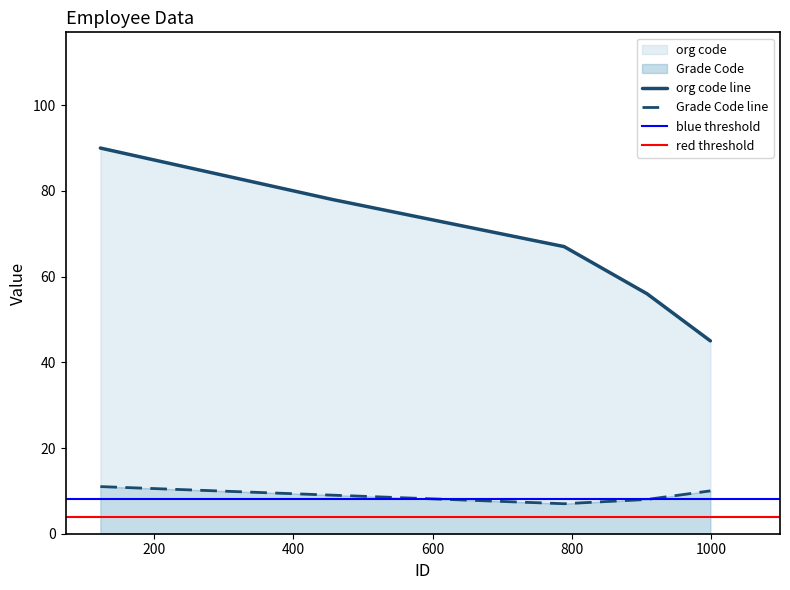

At which category is the sum across all series the highest?

123